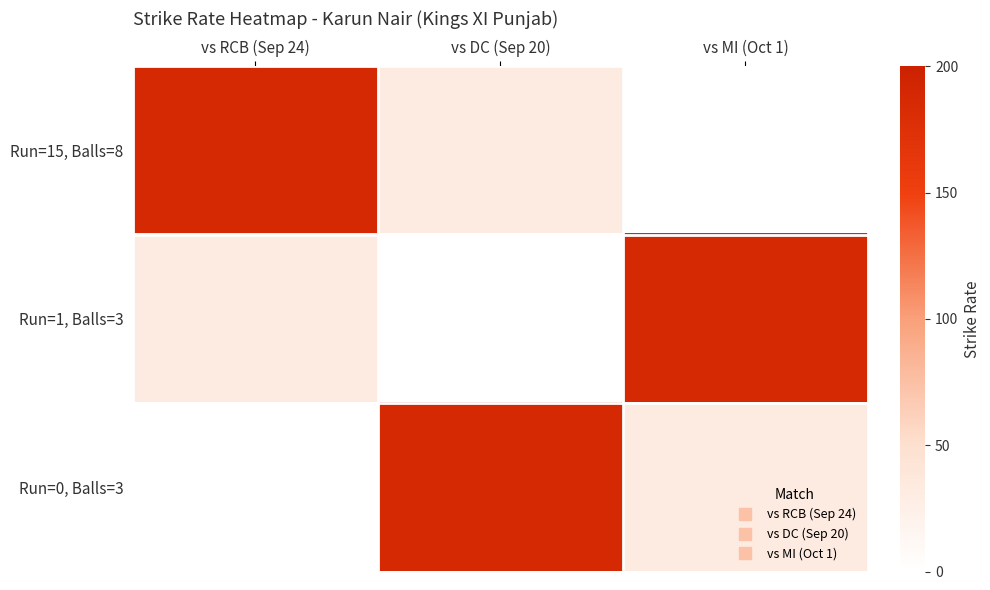

At which category is the sum across all series the highest?

vs RCB (Sep 24)